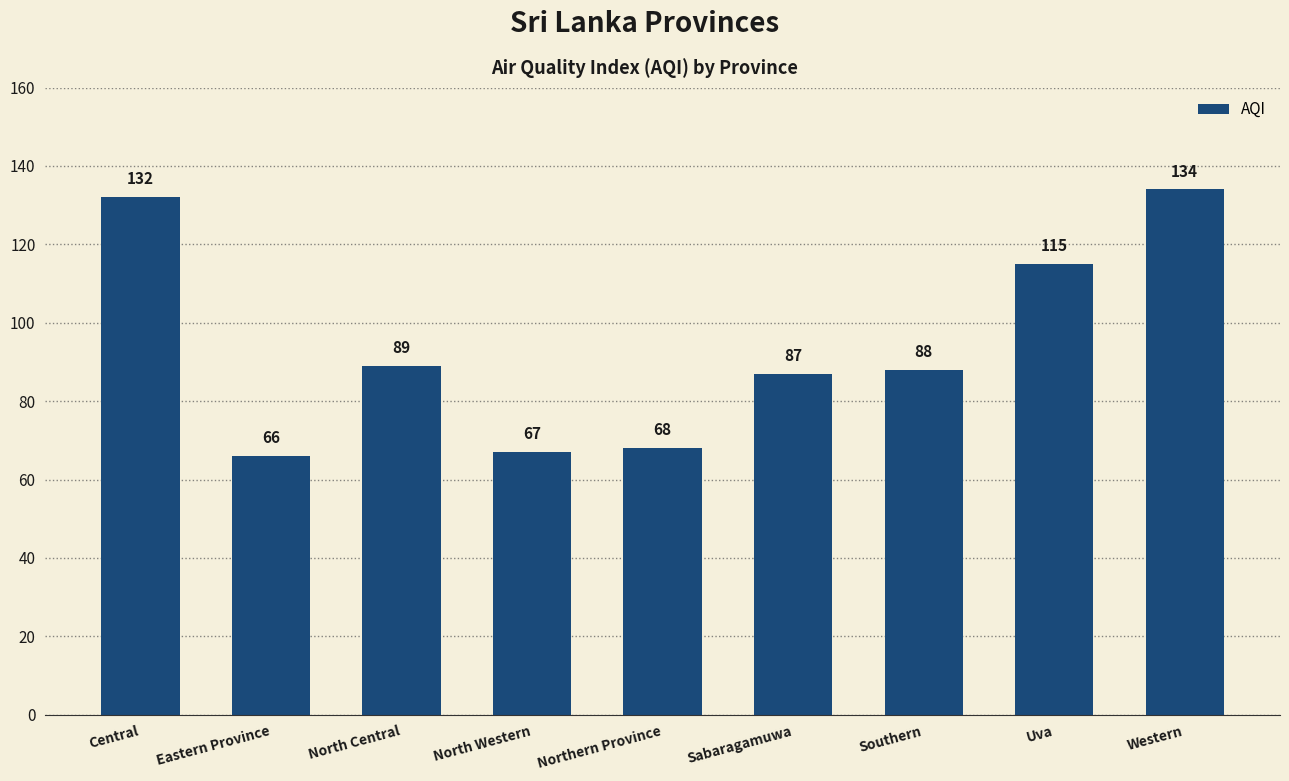

What is the sum of the values at Southern and Sabaragamuwa?

175